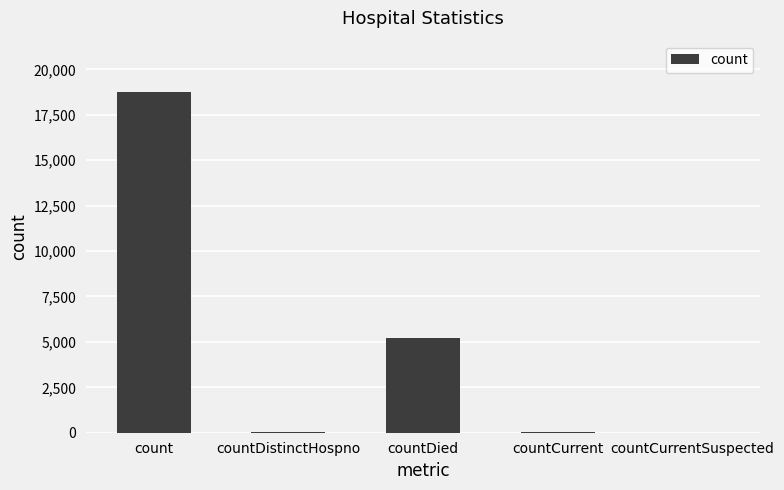

Between countCurrent and count, which is larger?

count